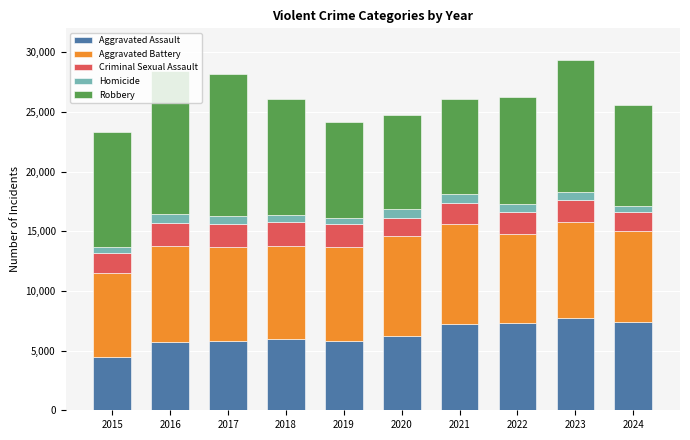

What is the lowest value of the Aggravated Assault series?

4480